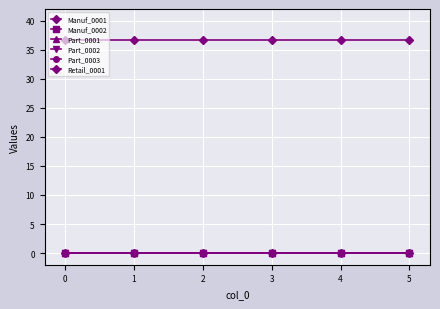

True or false: Retail_0001 has a value of 16.2 at 2.

False